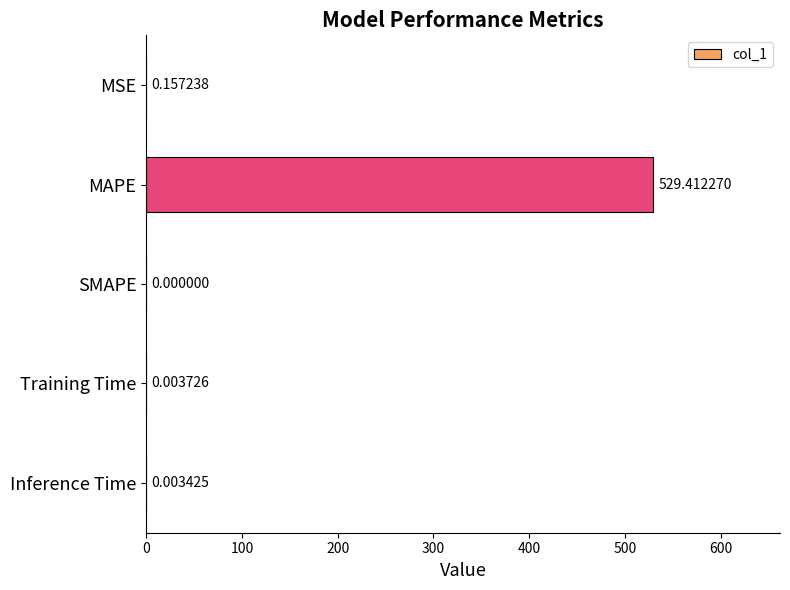

Which has a higher value, Inference Time or MAPE?

MAPE